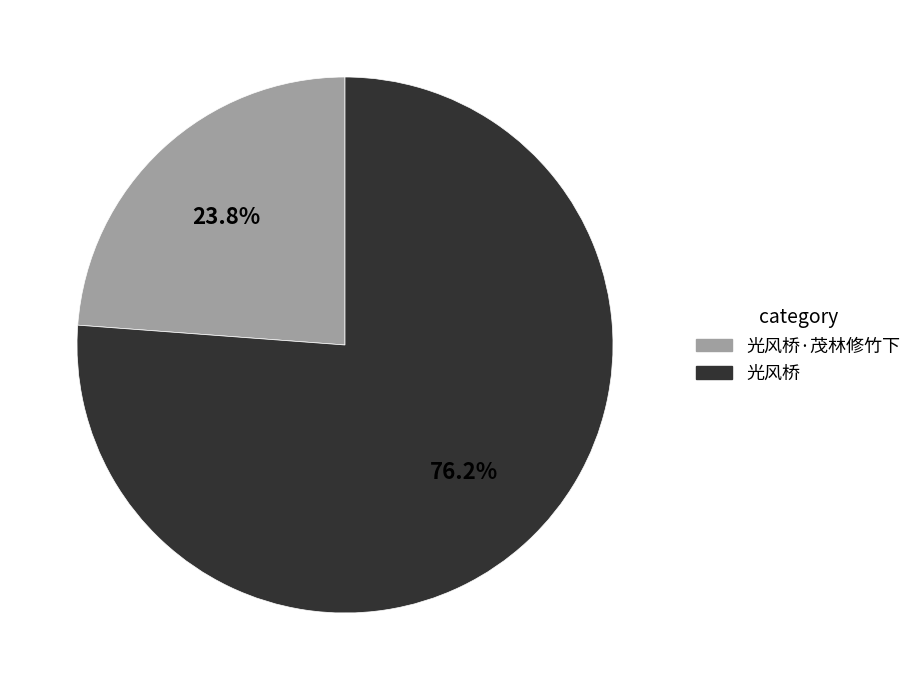

How many slices are in this pie chart?

2